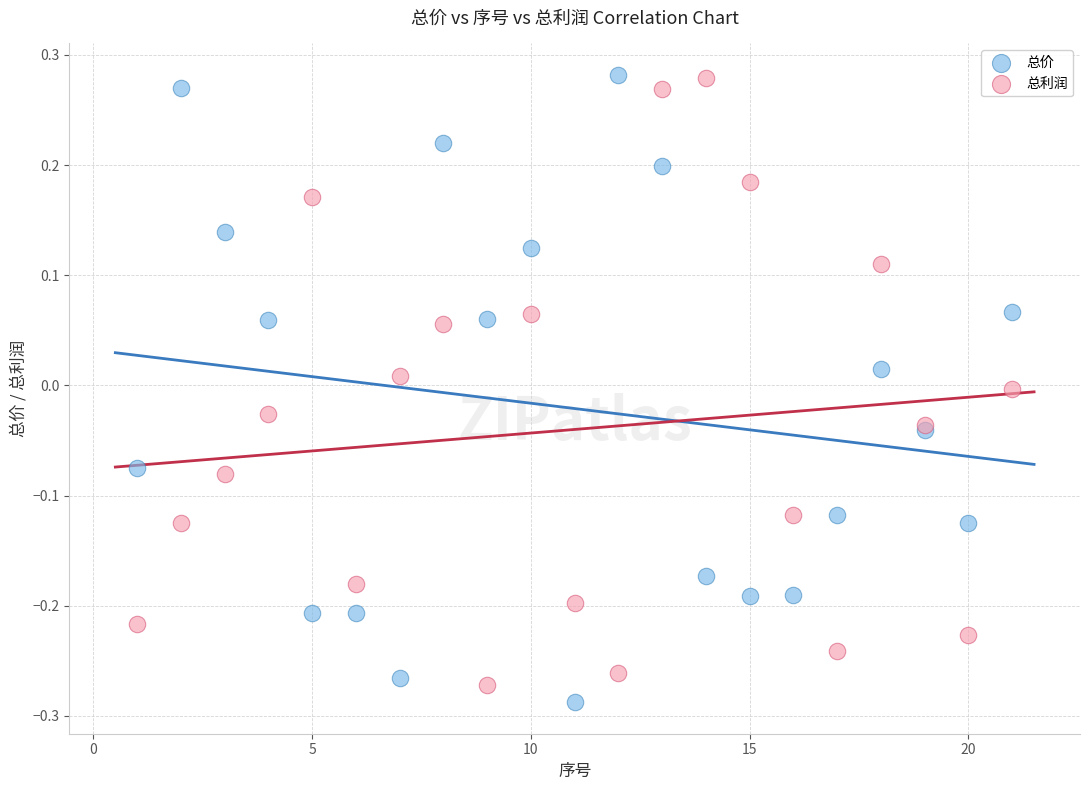

What are all the series names shown in the legend?

总价, 总利润